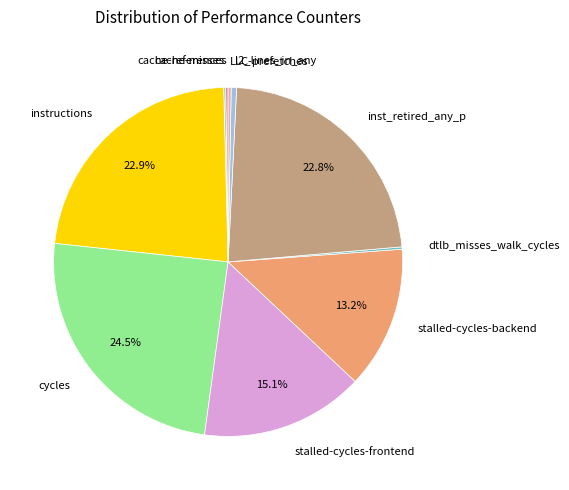

Is there any slice that represents more than half of the pie?

No